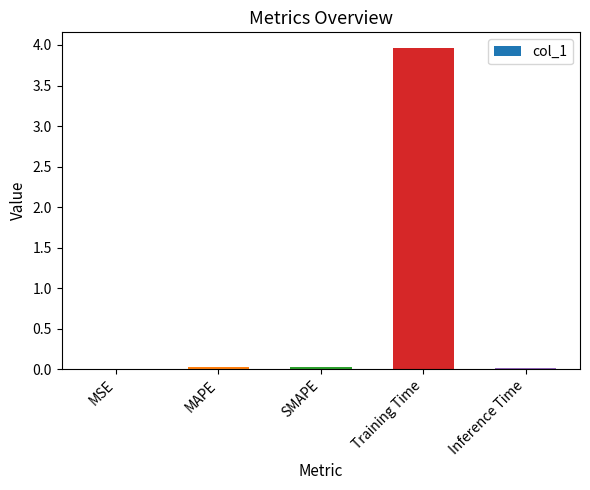

Which has a higher value, SMAPE or Training Time?

Training Time